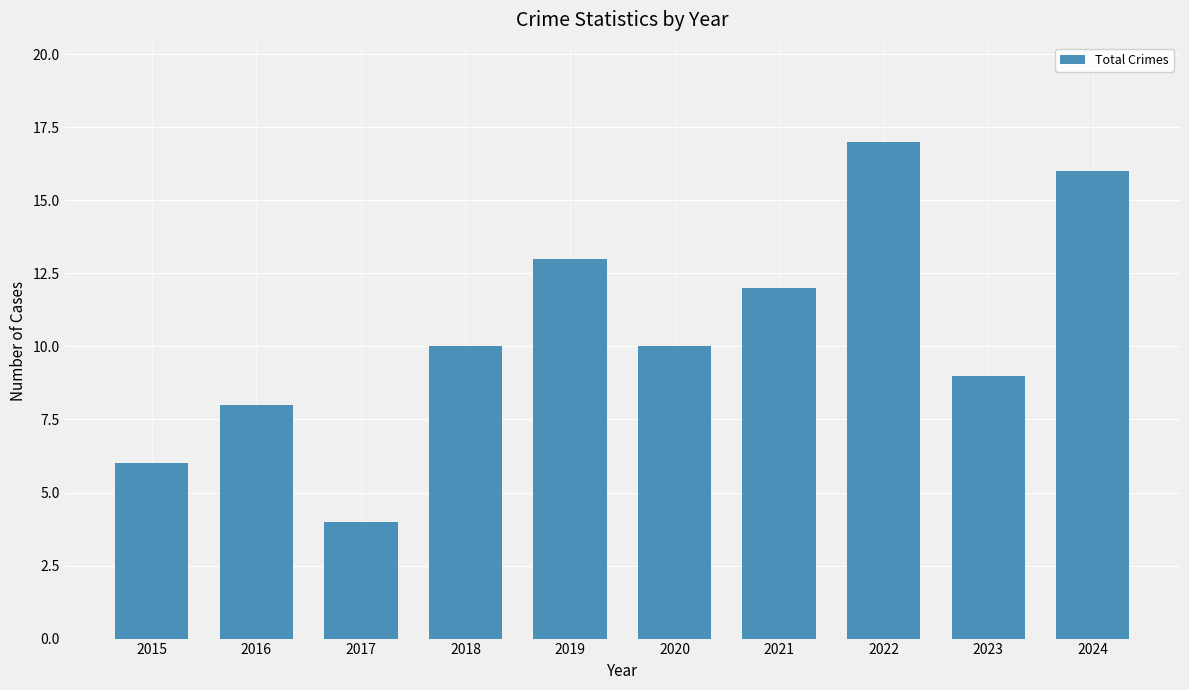

Is it true that the value at 2018 is 10?

True